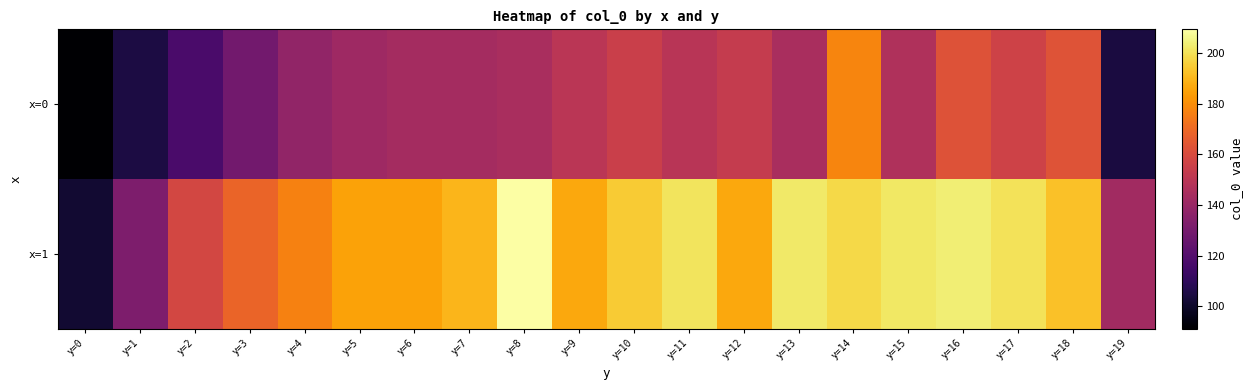

Which series has the widest spread of values?

x=1